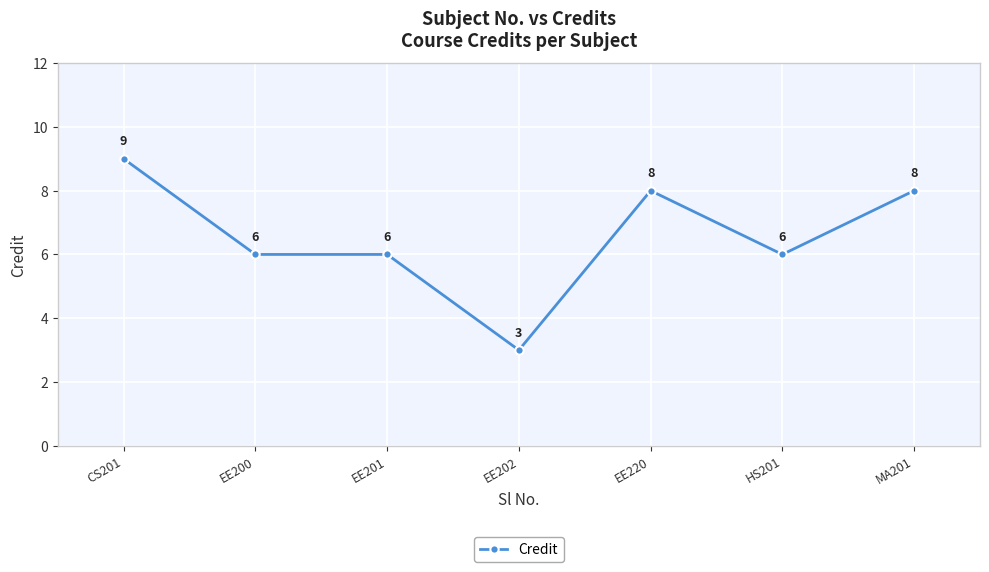

Count the values in the range 6 to 8.

5